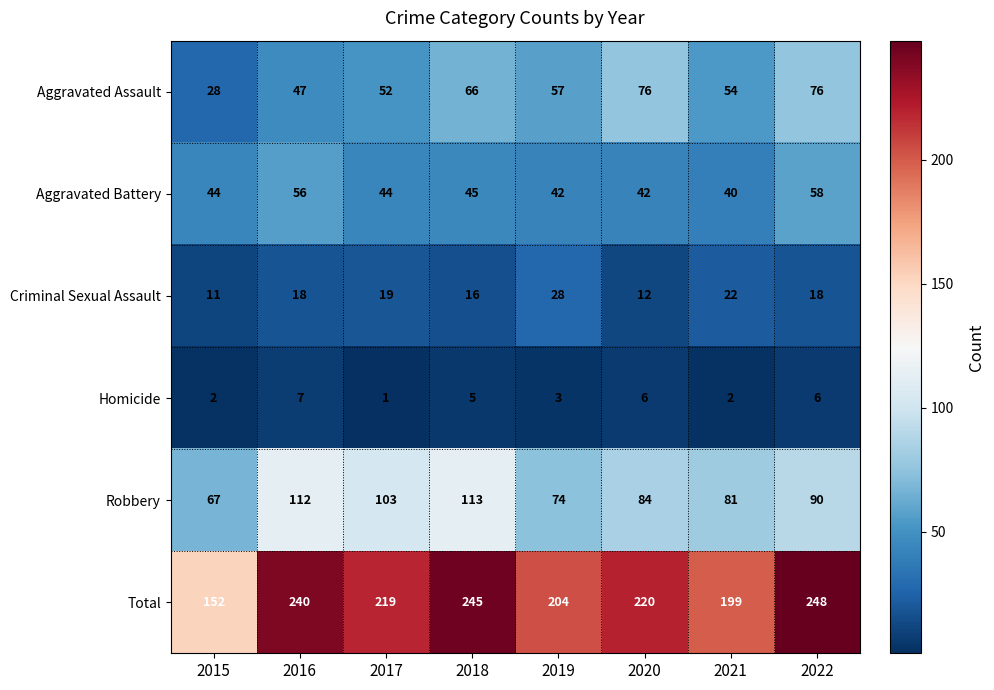

Which category has the lowest value in the Total series?

2015